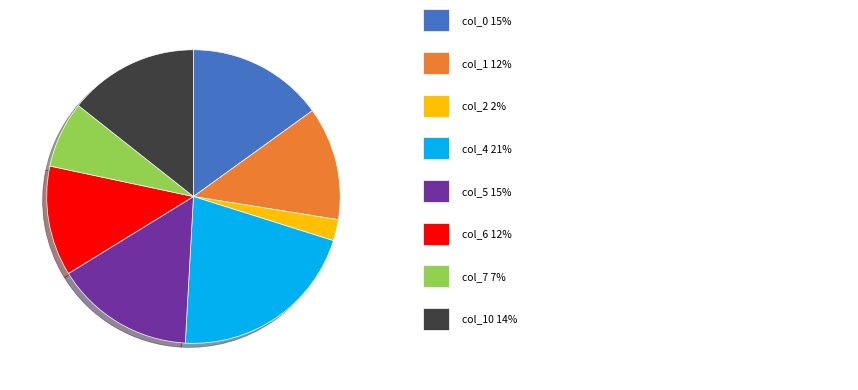

Is there a majority slice in this chart?

No